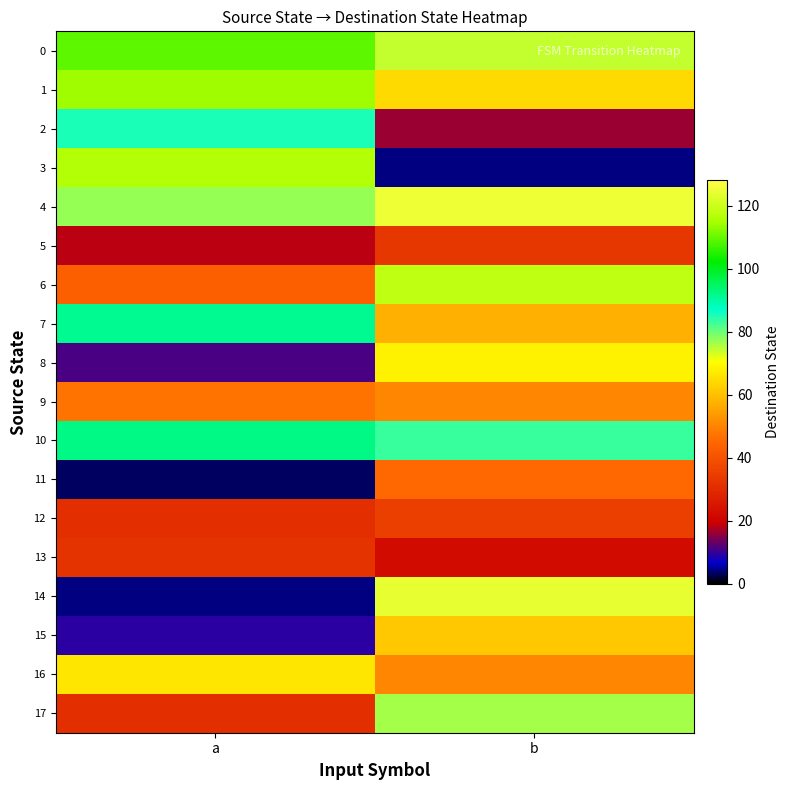

What is the greatest value displayed?

125